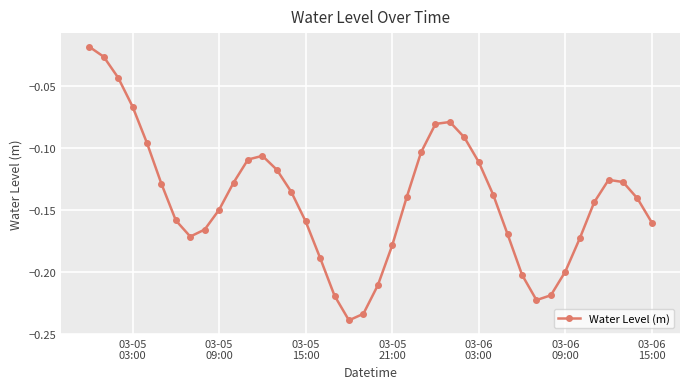

How many points are lower than both their immediate neighbors (excluding endpoints)?

3